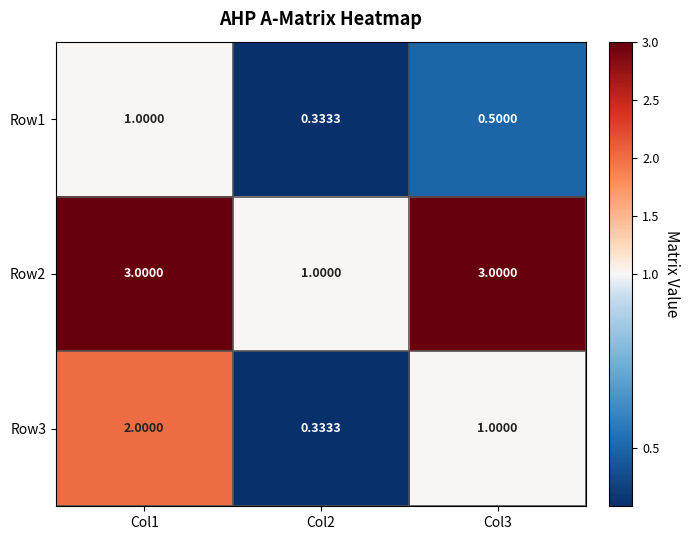

Is the value of Row3 at Col1 greater than the value of Row1 at Col2?

Yes